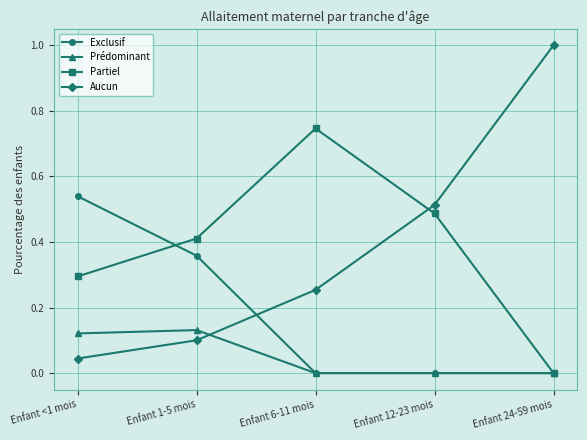

Does the chart display data point markers on the line(s)?

Yes